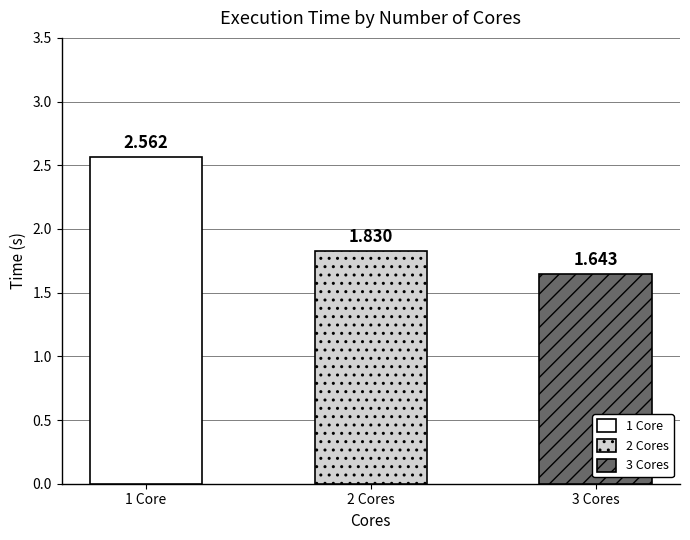

Rank the series at 8 from lowest to highest value.

3 Cores, 2 Cores, 1 Core